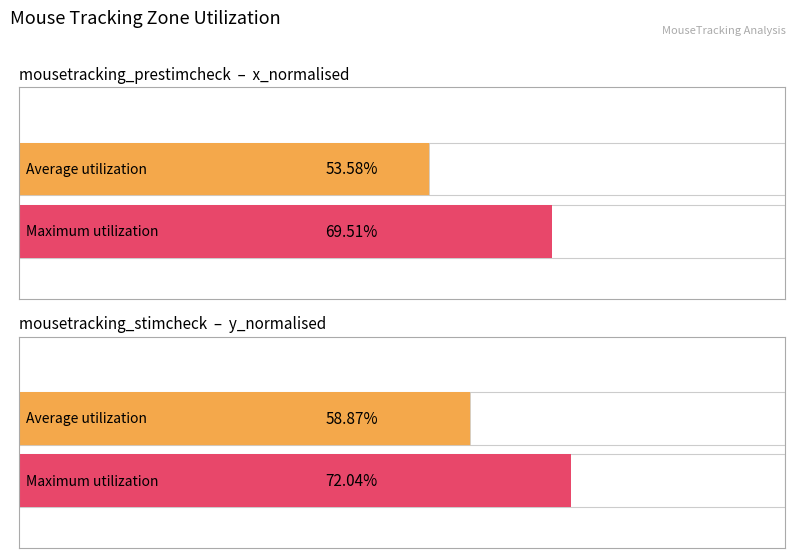

Rank the series at Zone 1920 from lowest to highest value.

Average utilization, Maximum utilization